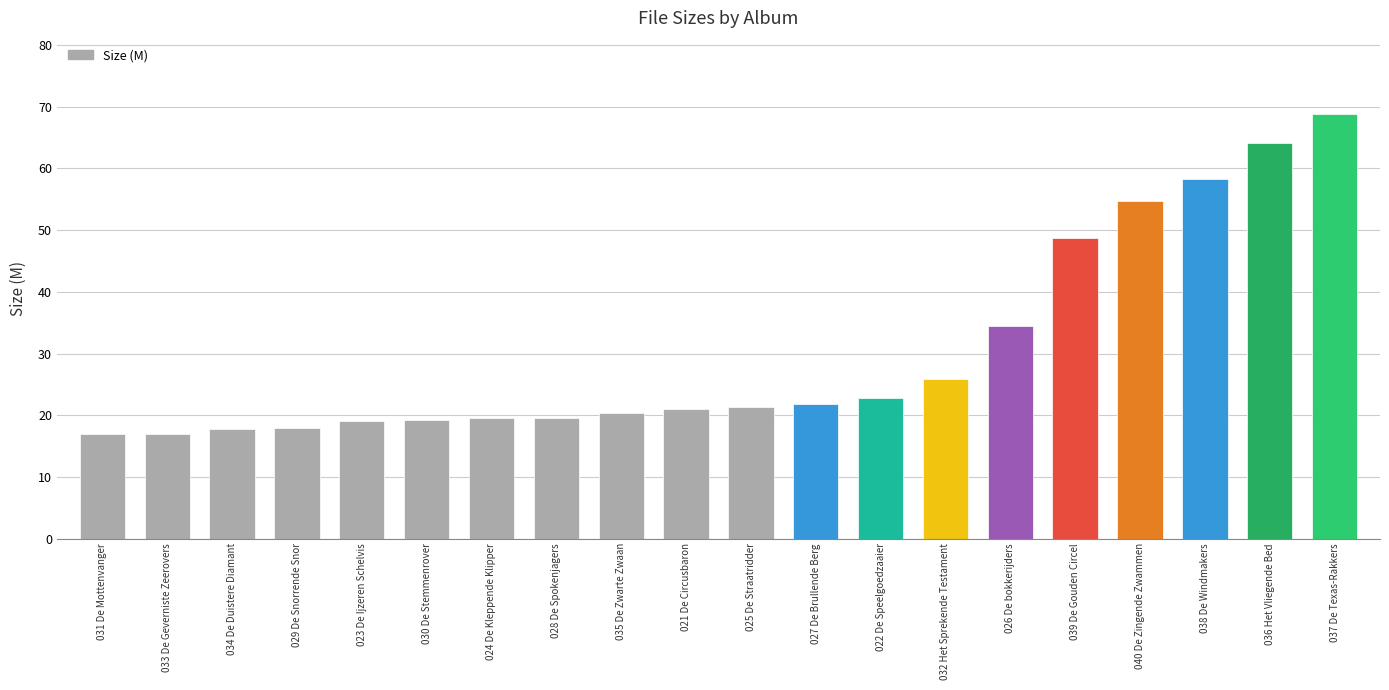

How many bars are there in total?

20